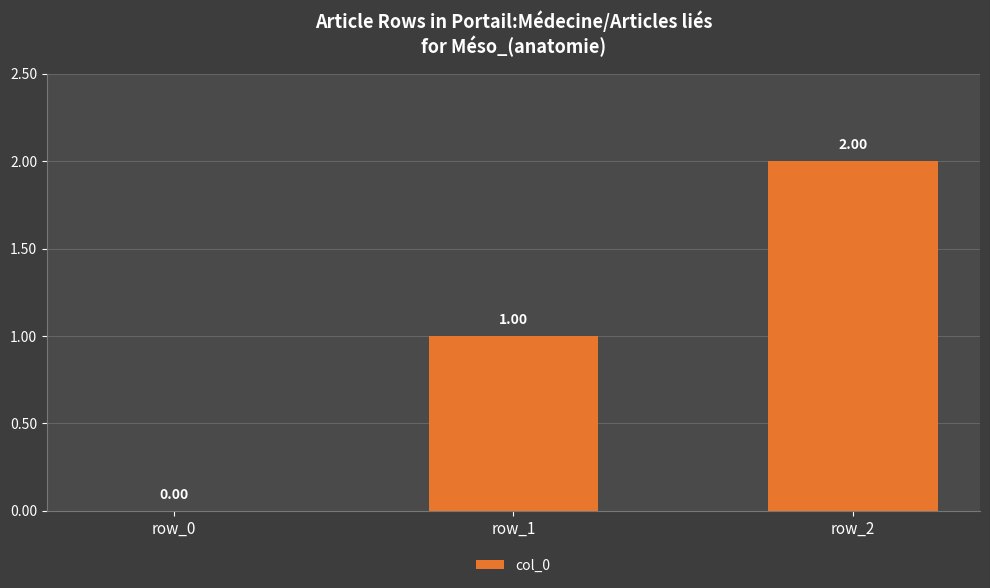

What value does the data have at row_2?

2